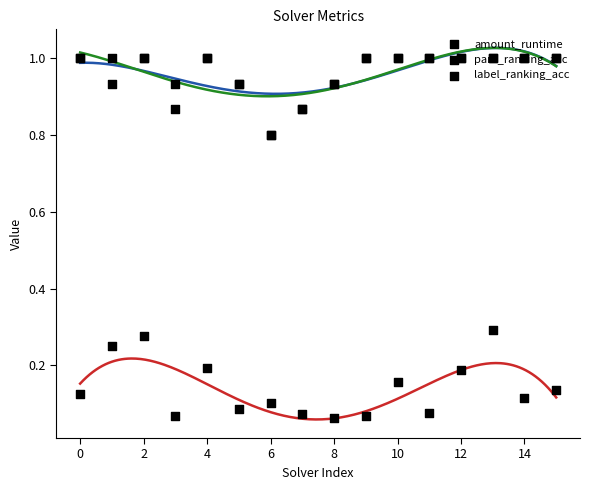

Which series contains the lowest Y value?

amount_runtime